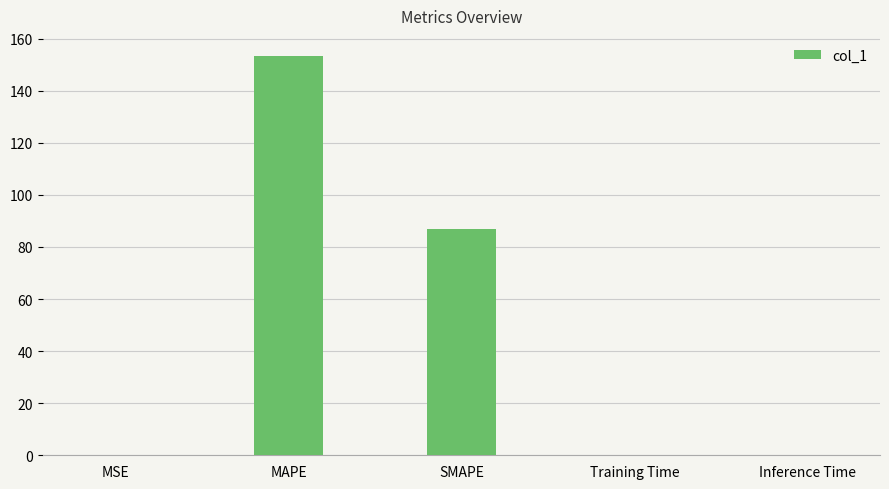

What is the difference between the values at MSE and Inference Time?

0.2